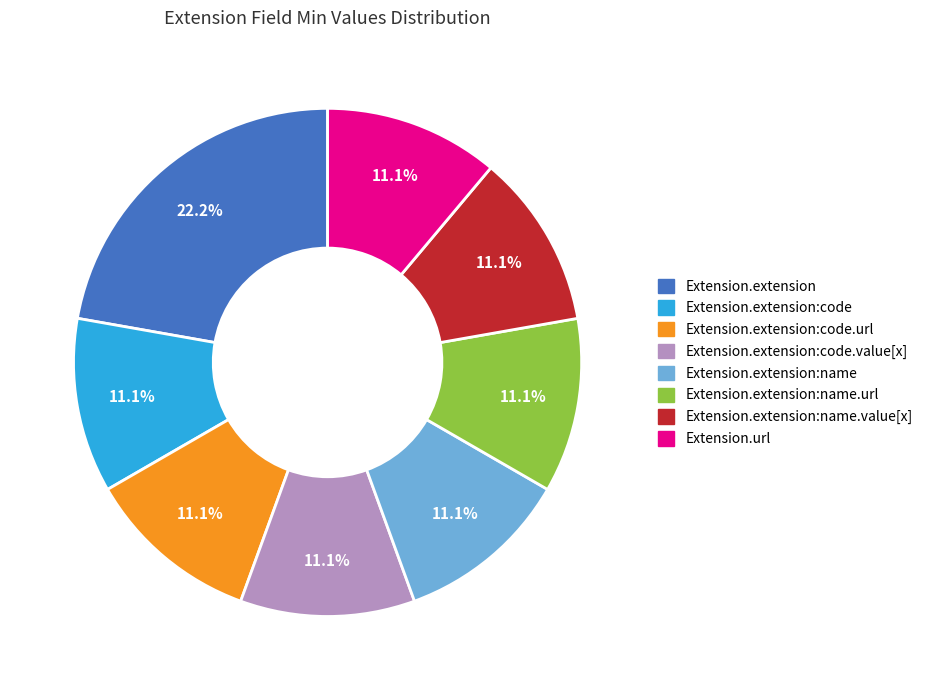

Is there a majority slice in this chart?

No